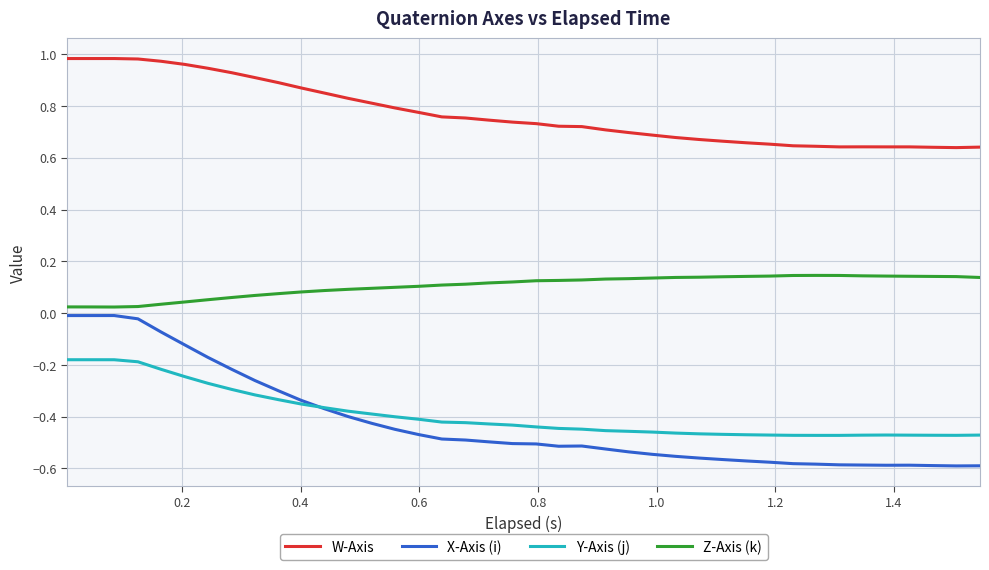

Which series has the largest total across all categories?

W-Axis